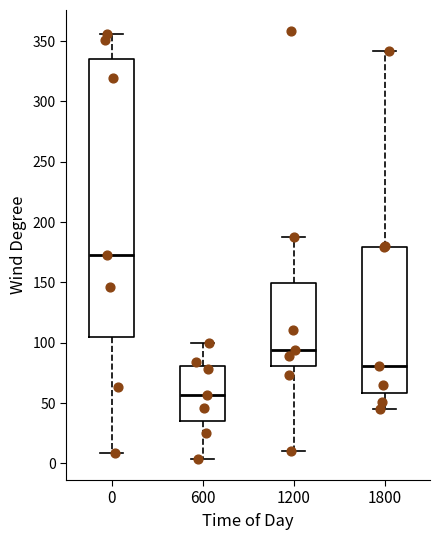

Which box has the lowest median line?

600